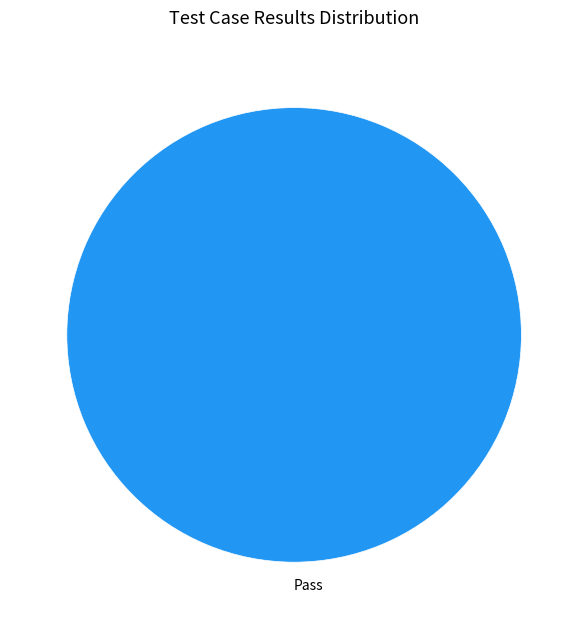

Rank the categories by value from highest to lowest.

Pass